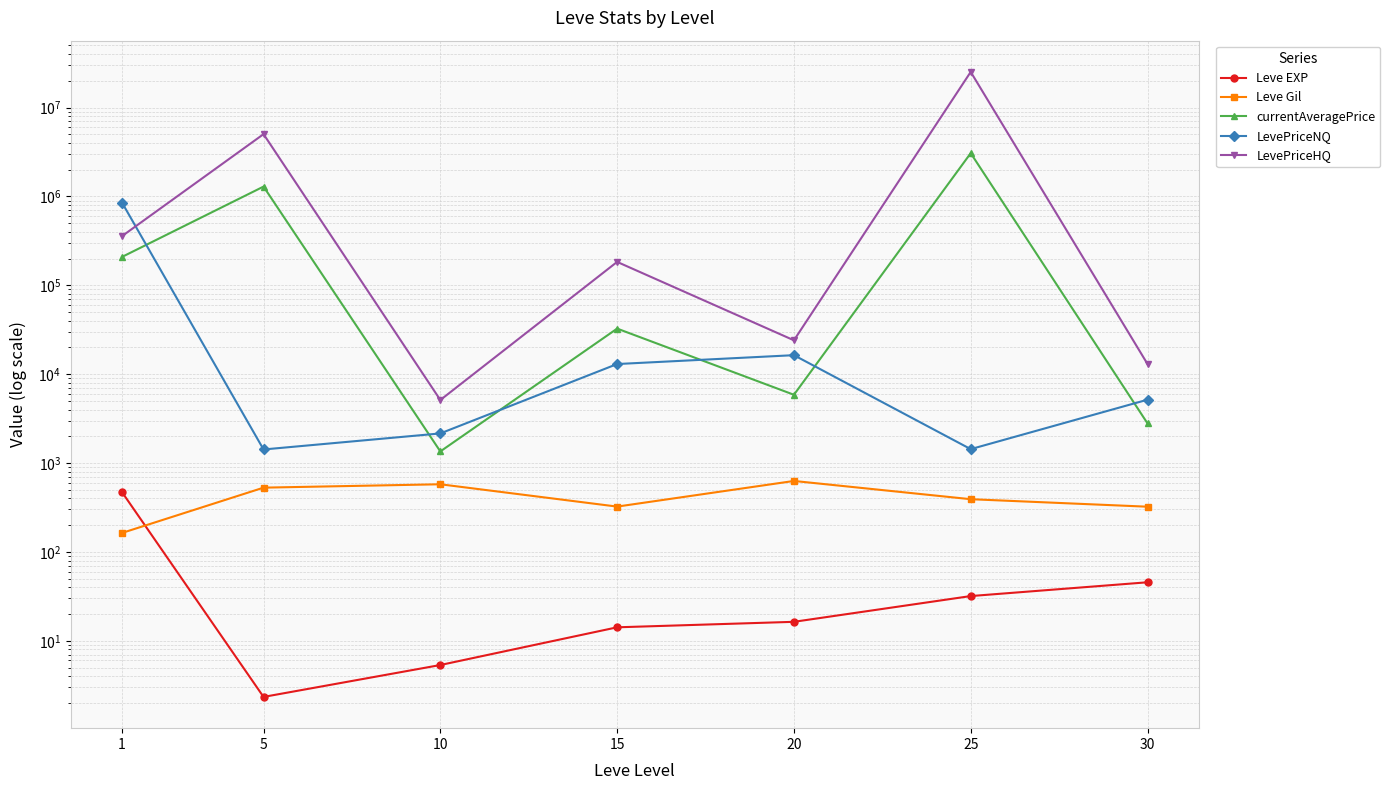

What is the difference between the highest and lowest values at 1?

848117.1